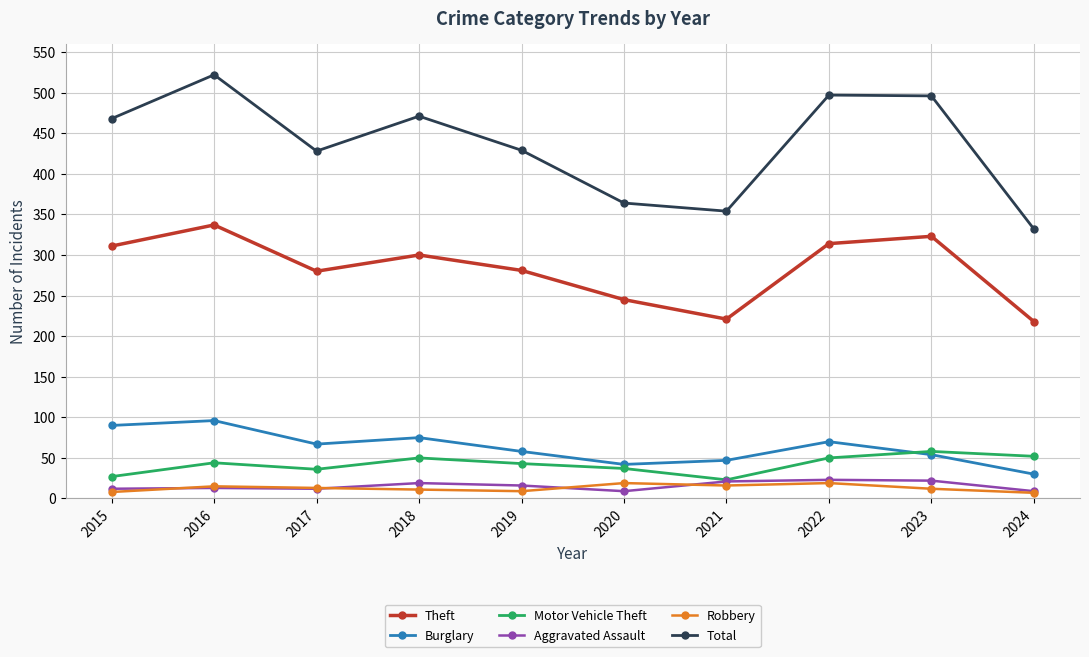

Which series has the largest total across all categories?

Total